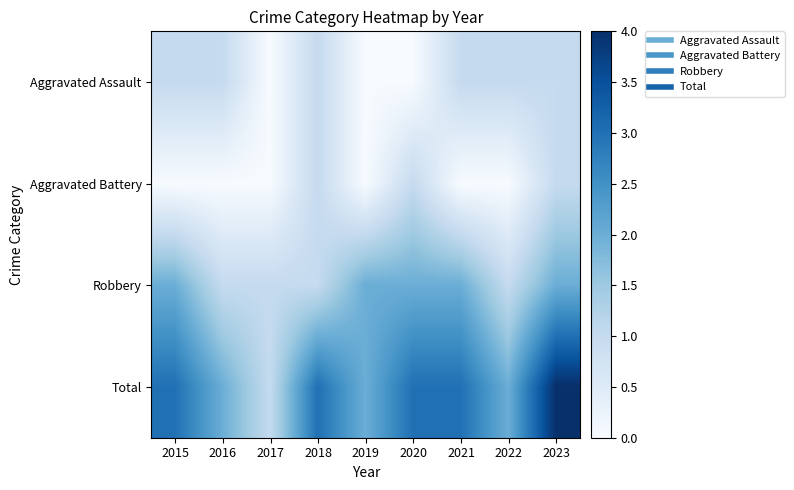

Which series has the widest spread of values?

Total